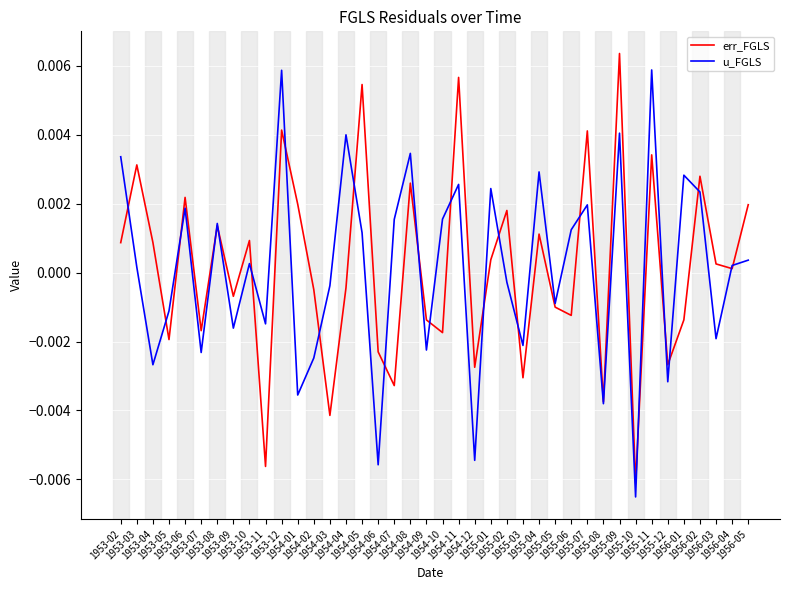

Is the value of u_FGLS at 1953-06 greater than the value of err_FGLS at 1956-02?

No